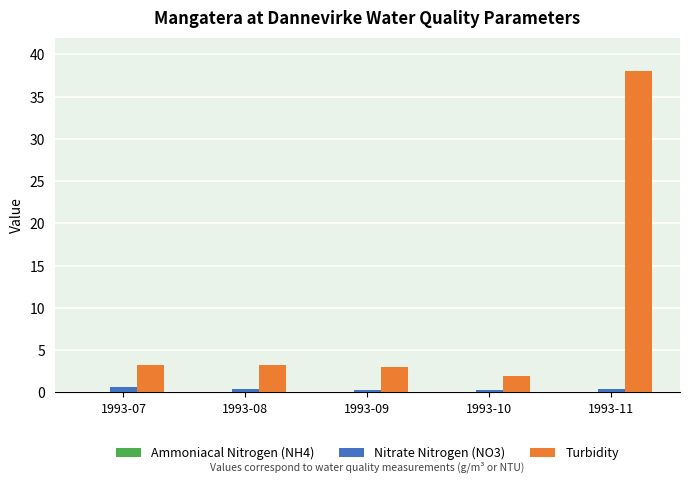

What is the sum of the Nitrate Nitrogen (NO3) values at 1993-07 and 1993-08?

1.0